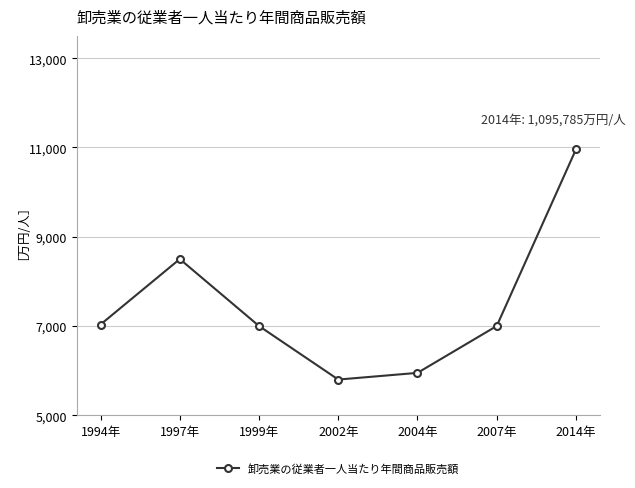

How many data points are above 700000?

3